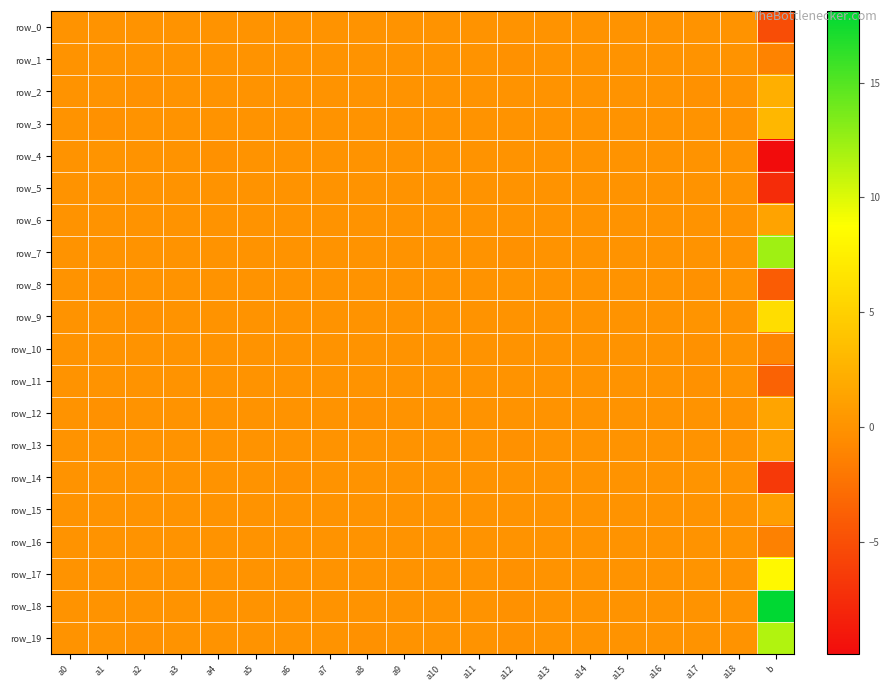

What is the difference between the highest and lowest values at a17?

0.2